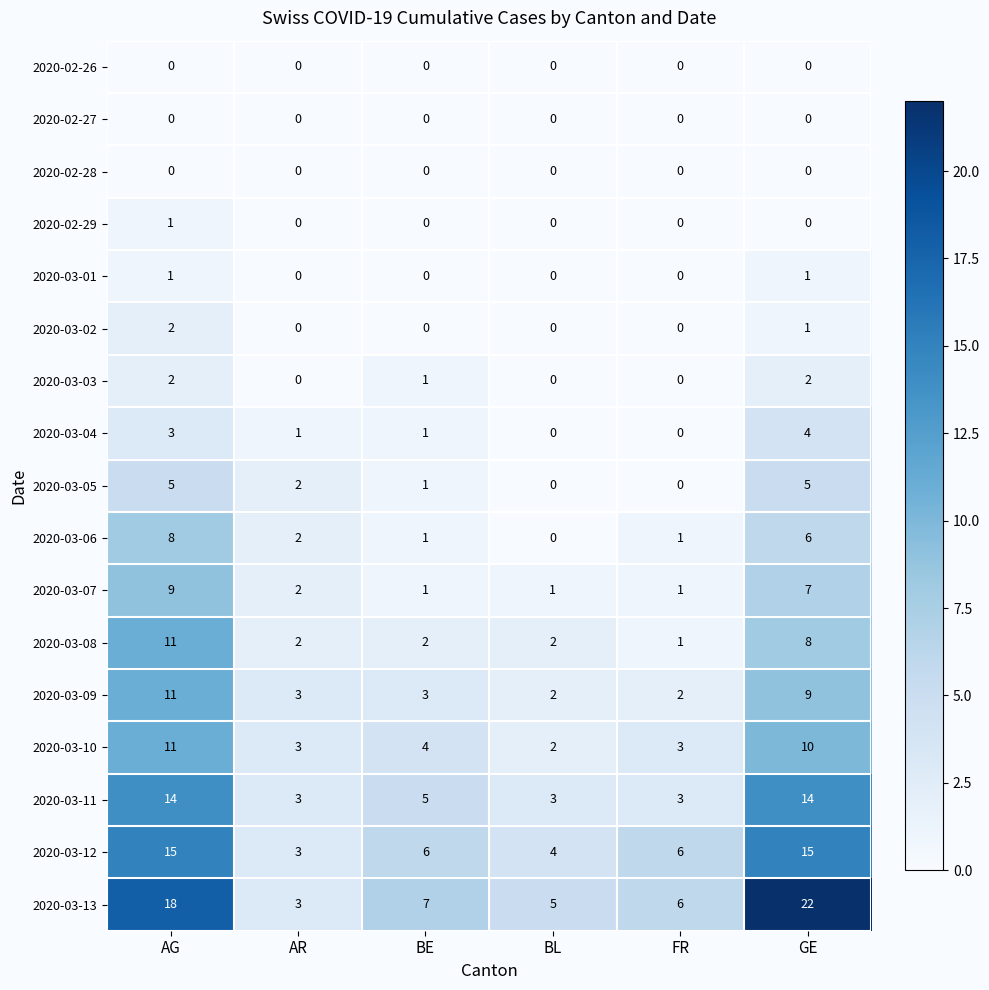

Is the value of 2020-03-06 at BL greater than the value of 2020-03-10 at BE?

No